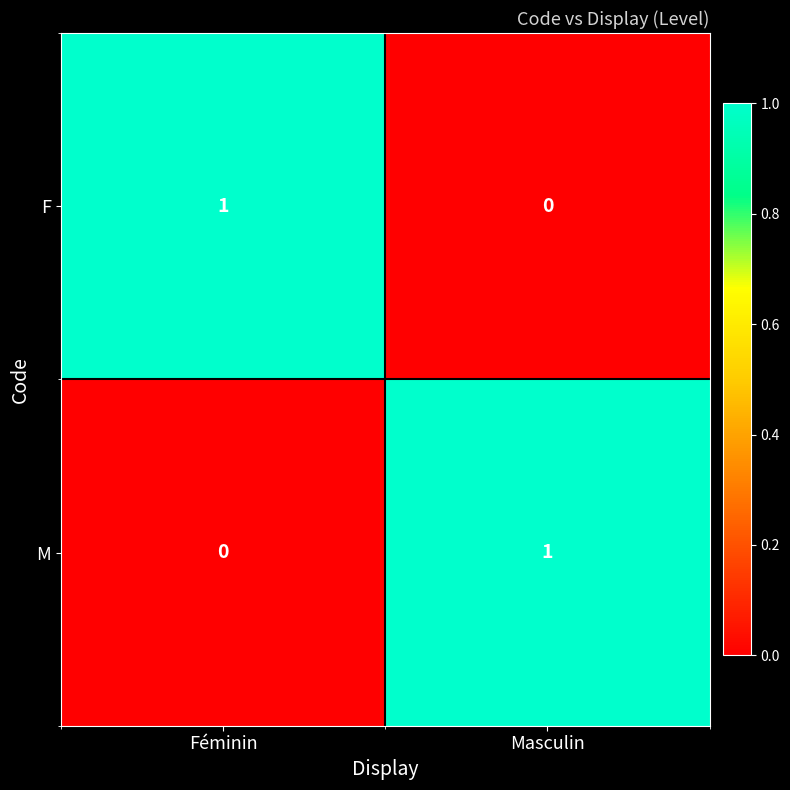

Reading left to right, what are all the values shown in this chart?

F: Féminin=1	Masculin=0
M: Féminin=0	Masculin=1